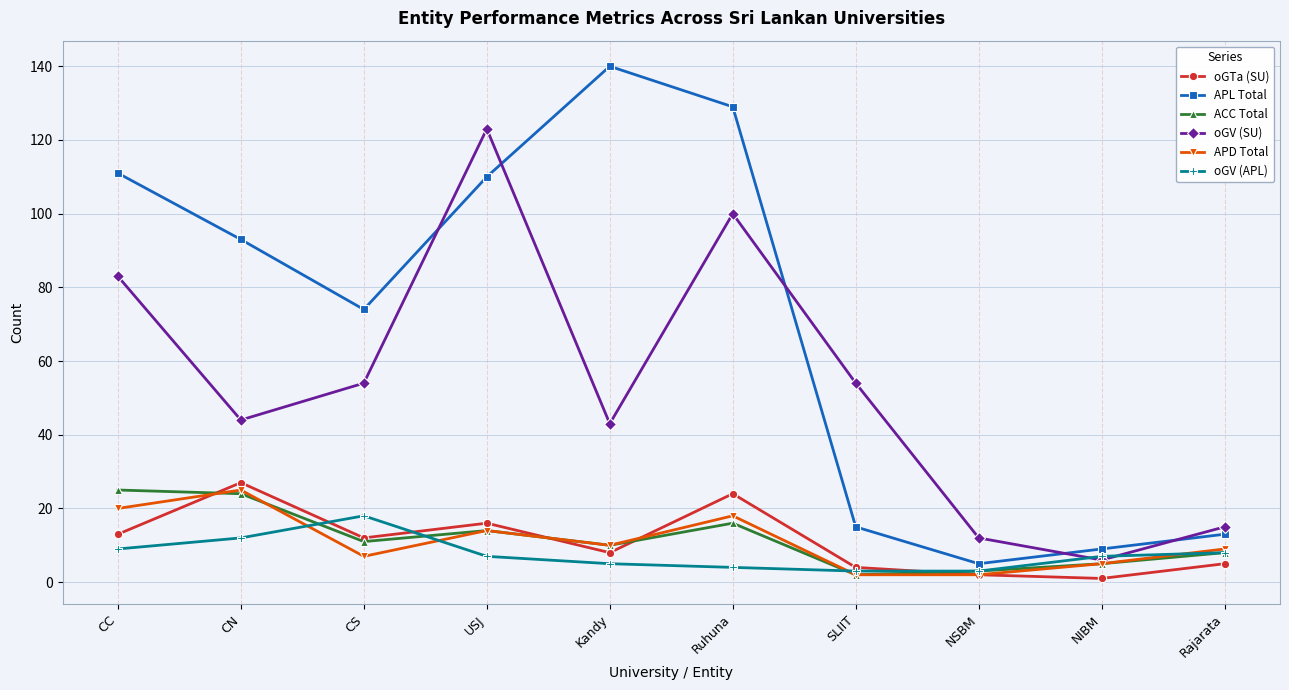

What value does the APD Total series have at USJ, to the nearest 10?

10